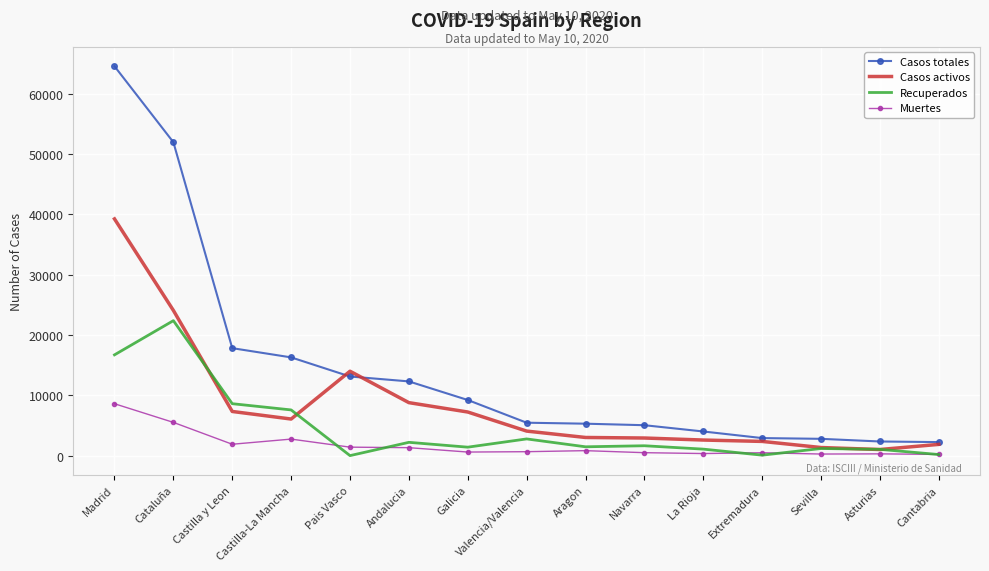

At which label is Casos totales closest to 33382?

Castilla y Leon